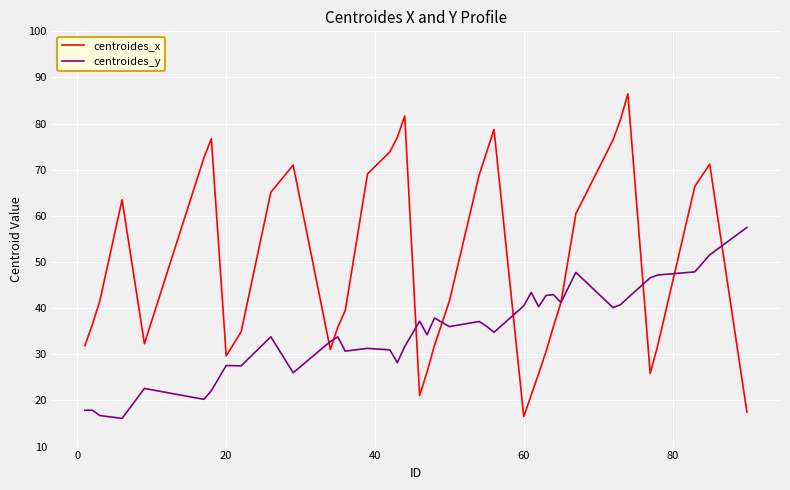

List the series in order of their peak value, highest first.

centroides_x, centroides_y